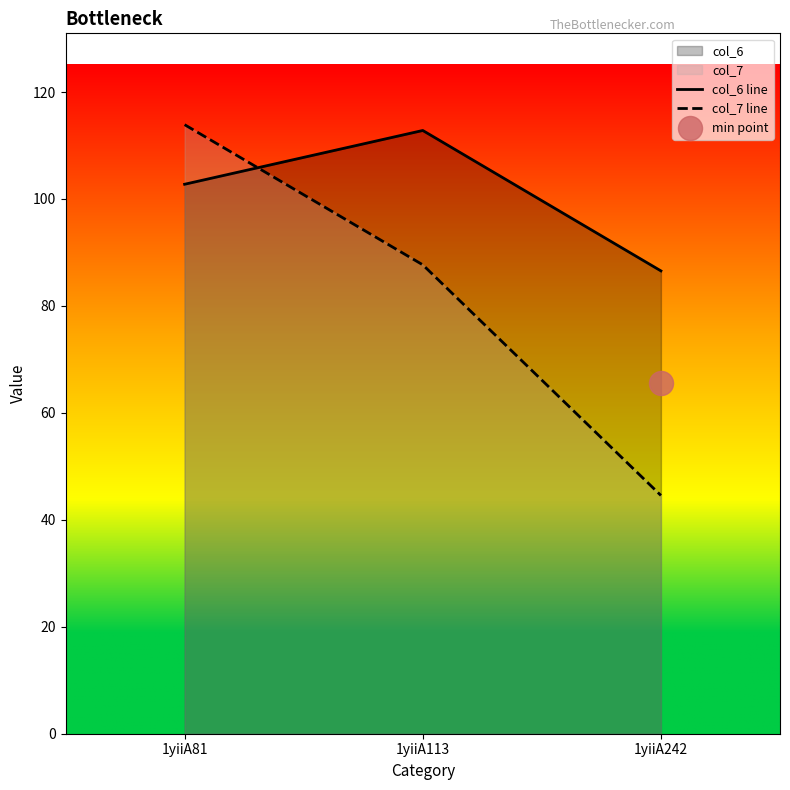

What is the total value across all series at 1yiiA81?

216.6